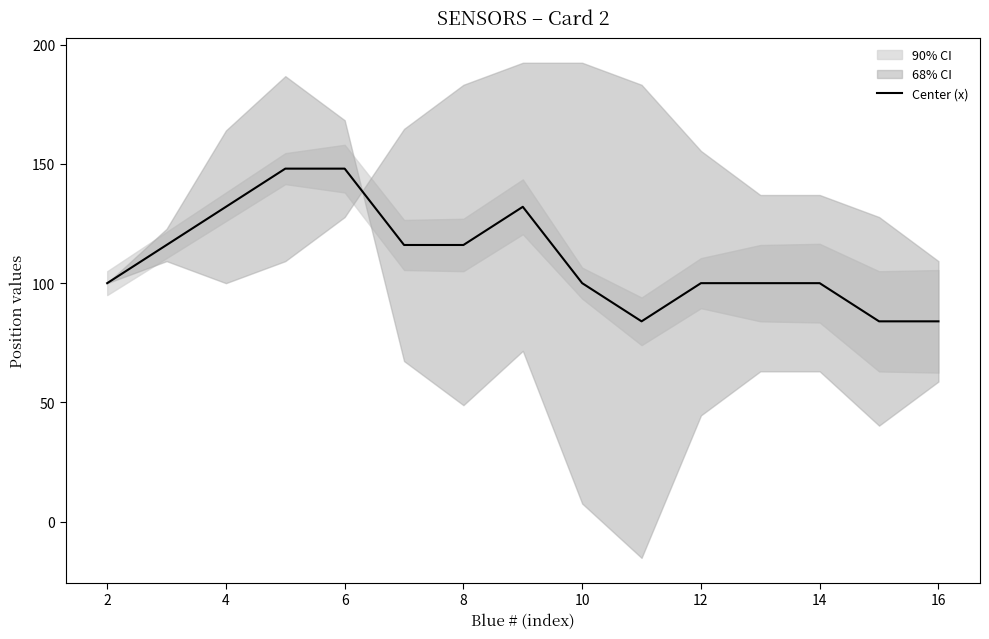

What is the minimum value for Center (x)?

84